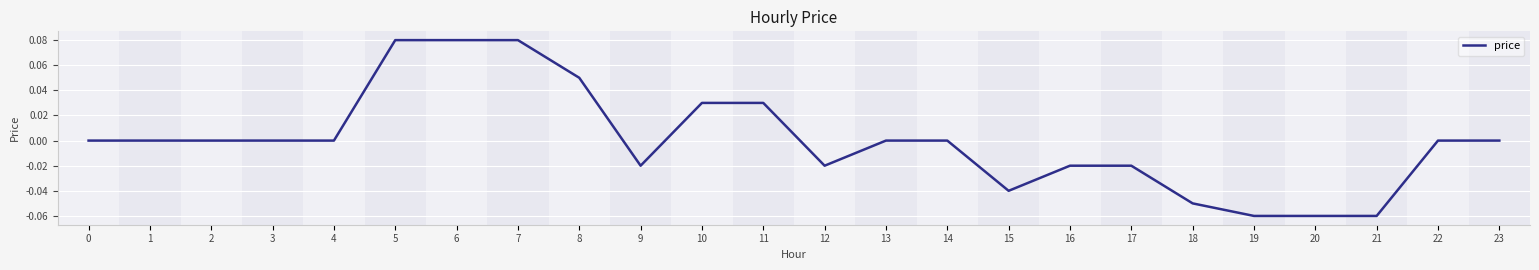

True or false: the data shows 0.0 at 4.

True